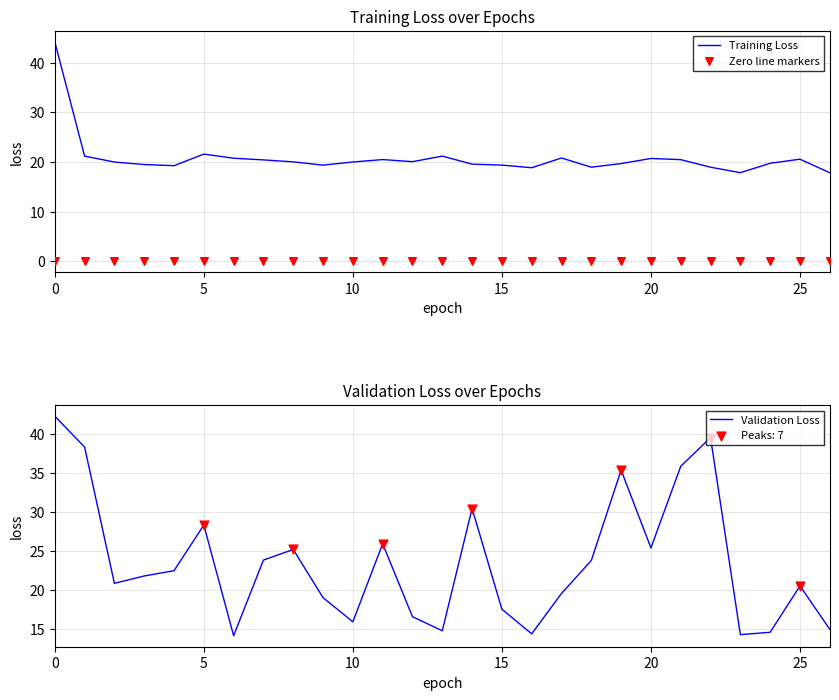

At how many categories does at least one series exceed 25?

10